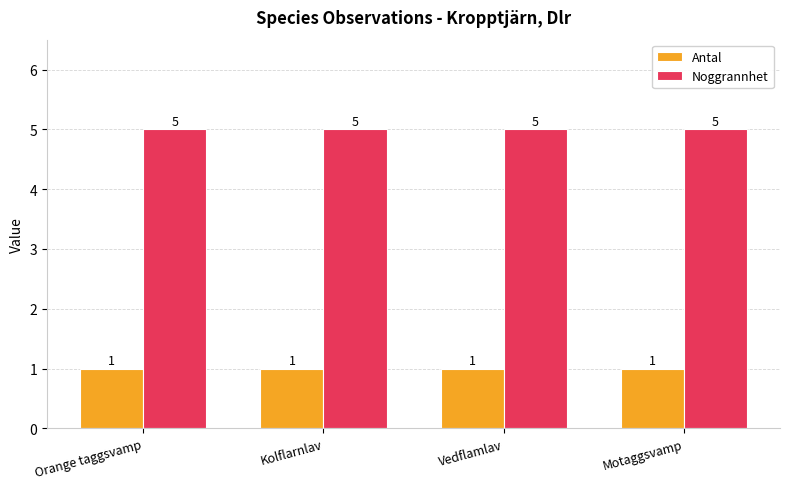

What is the label of the 1st bar from the left?

Orange taggsvamp